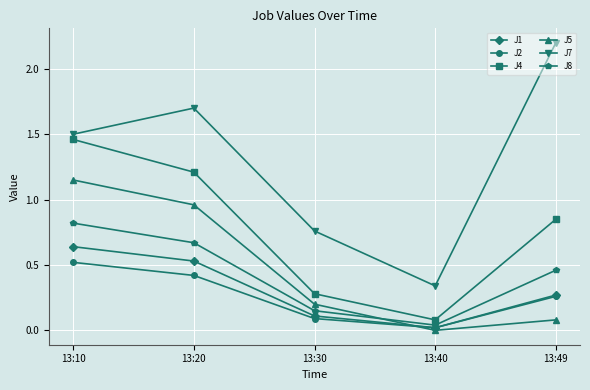

Is it true that J2 equals 0.5 at 13:10?

True